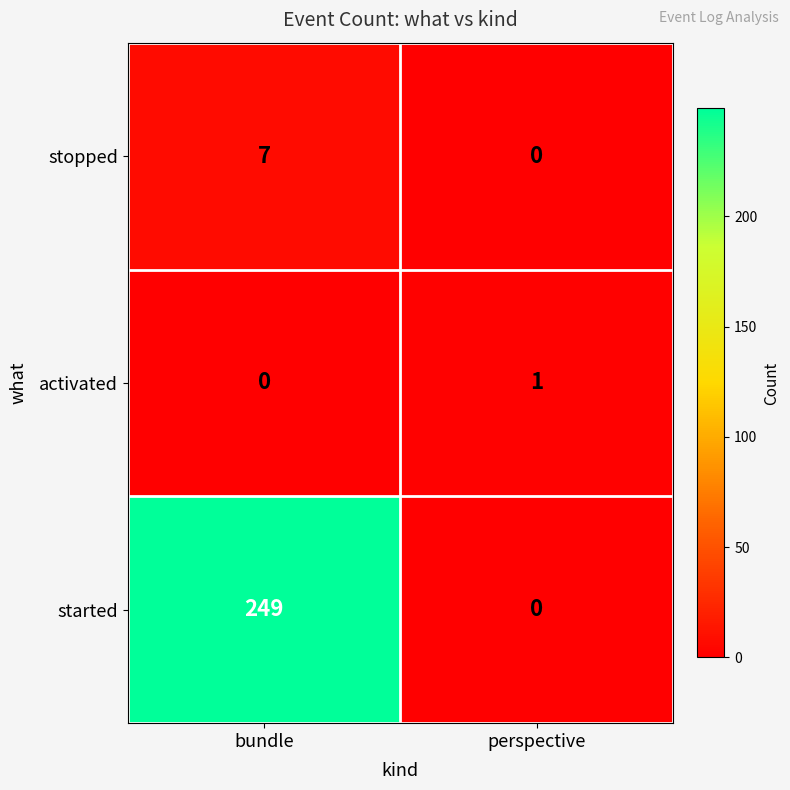

Between bundle and perspective, which series saw the biggest shift?

started